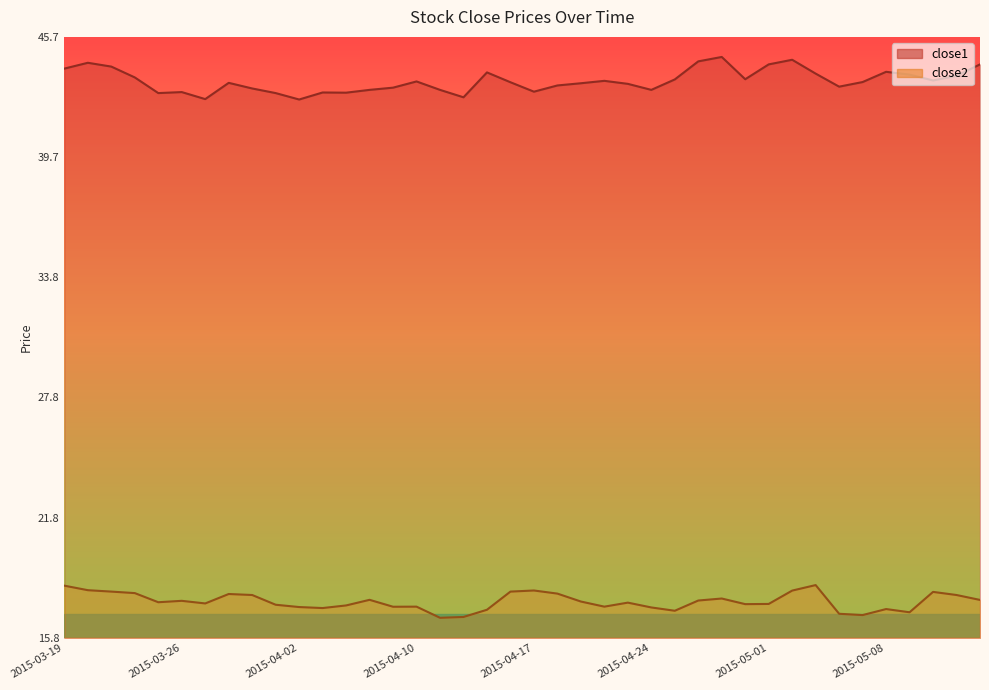

Reading right to left, list all the values displayed in this chart.

close1: 44.4	43.8	43.6	43.9	44.0	43.5	43.3	43.9	44.6	44.4	43.6	44.7	44.5	43.6	43.1	43.4	43.5	43.4	43.3	43.0	43.5	44.0	42.7	43.1	43.5	43.2	43.1	43.0	43.0	42.6	42.9	43.2	43.4	42.6	43.0	42.9	43.7	44.3	44.4	44.2
close2: 17.7	17.9	18.1	17.1	17.2	16.9	17.0	18.4	18.1	17.5	17.5	17.8	17.6	17.1	17.3	17.5	17.3	17.6	18.0	18.1	18.1	17.2	16.8	16.8	17.3	17.3	17.7	17.4	17.3	17.3	17.4	17.9	18.0	17.5	17.6	17.6	18.0	18.1	18.2	18.4